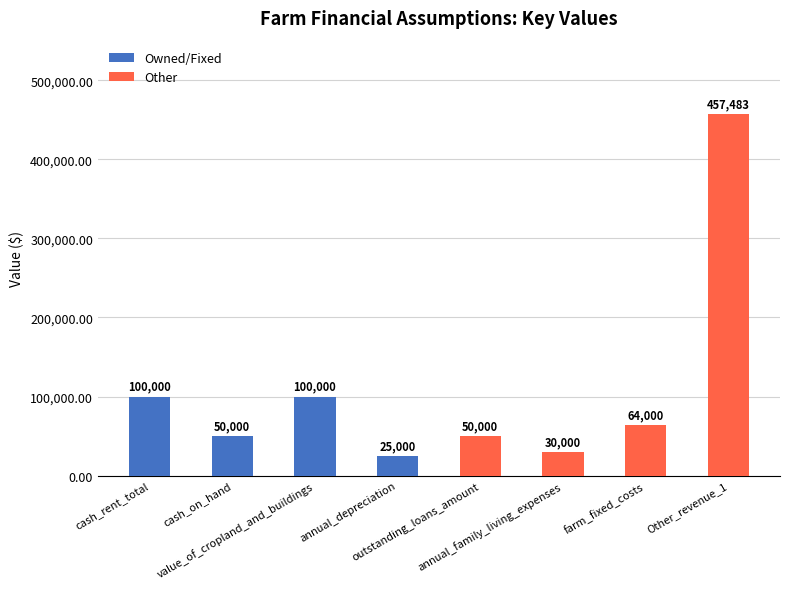

Does the chart contain stacked bars?

No